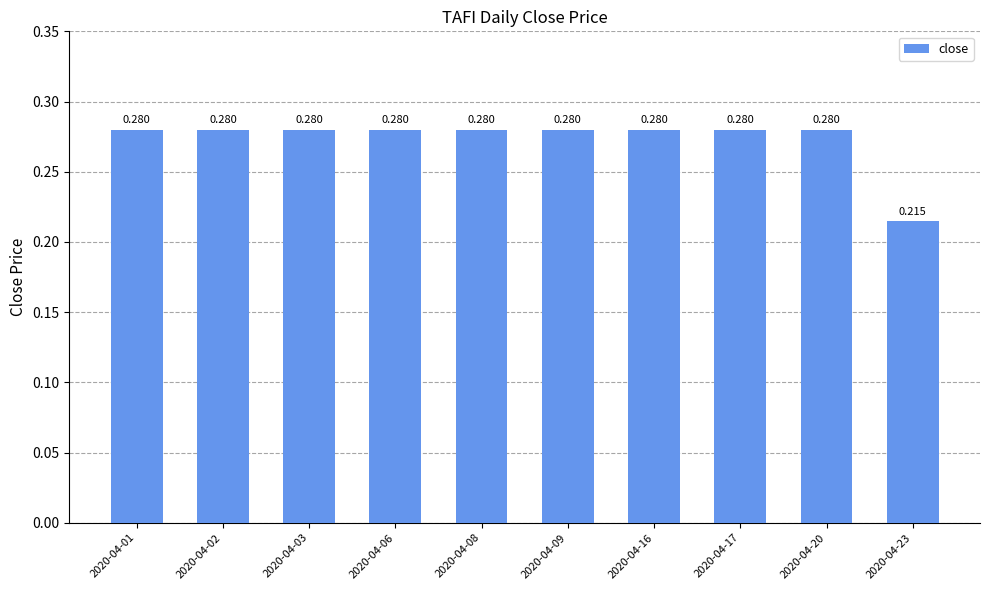

How many distinct data groups are displayed?

1